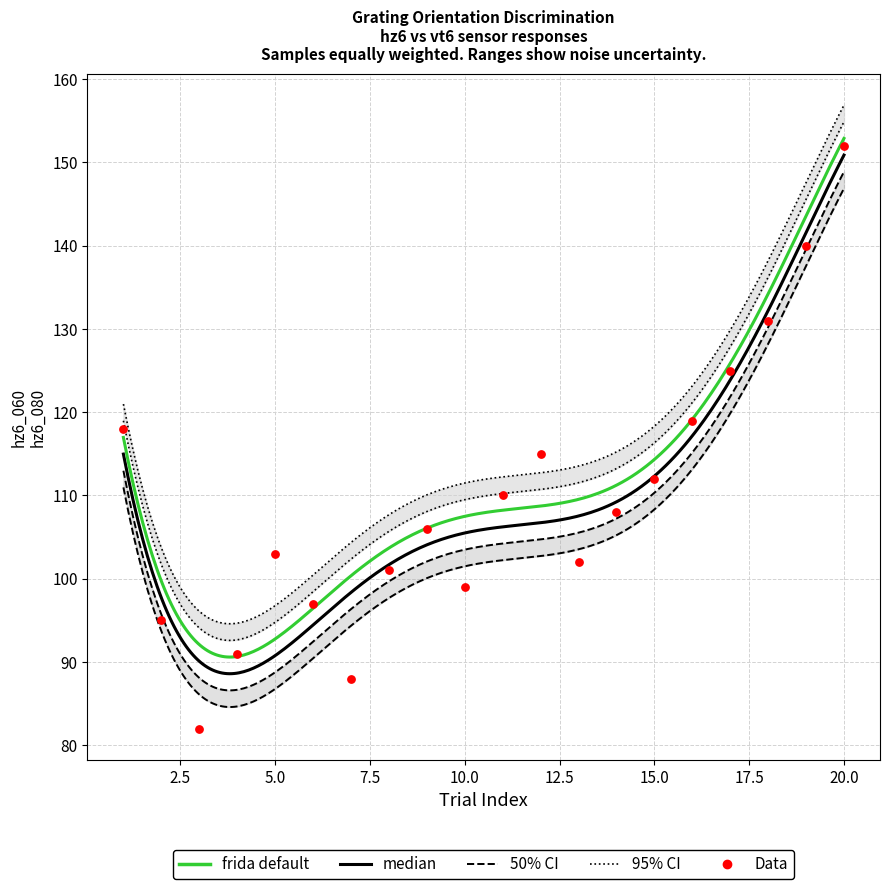

Is the value of hz6_060 at 7 greater than the value of hz6_100 at 14?

No